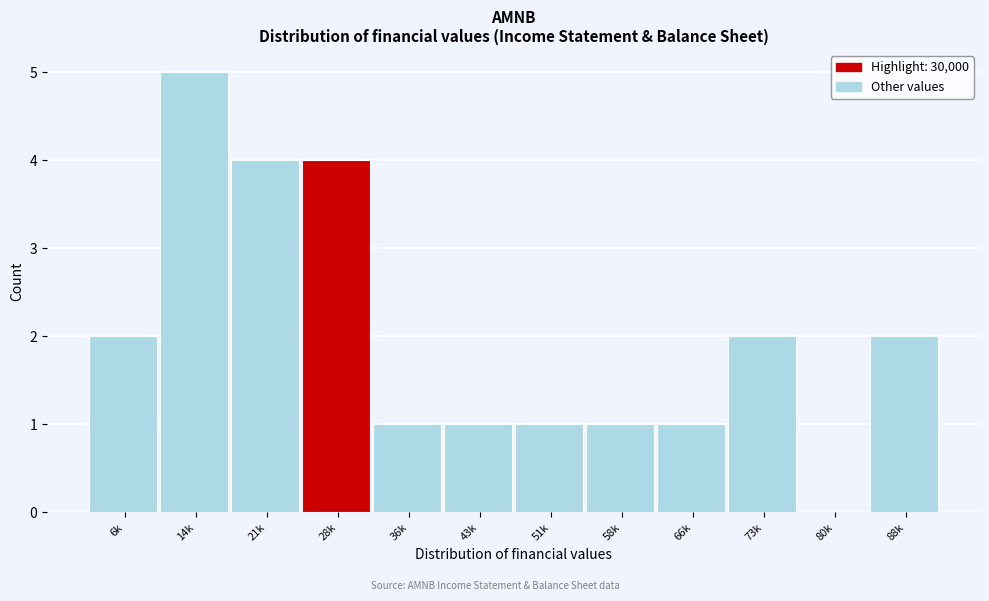

Reading left to right, extract all data points from this chart.

6k=2	14k=5	21k=4	28k=4	36k=1	43k=1	51k=1	58k=1	66k=1	73k=2	80k=0	88k=2